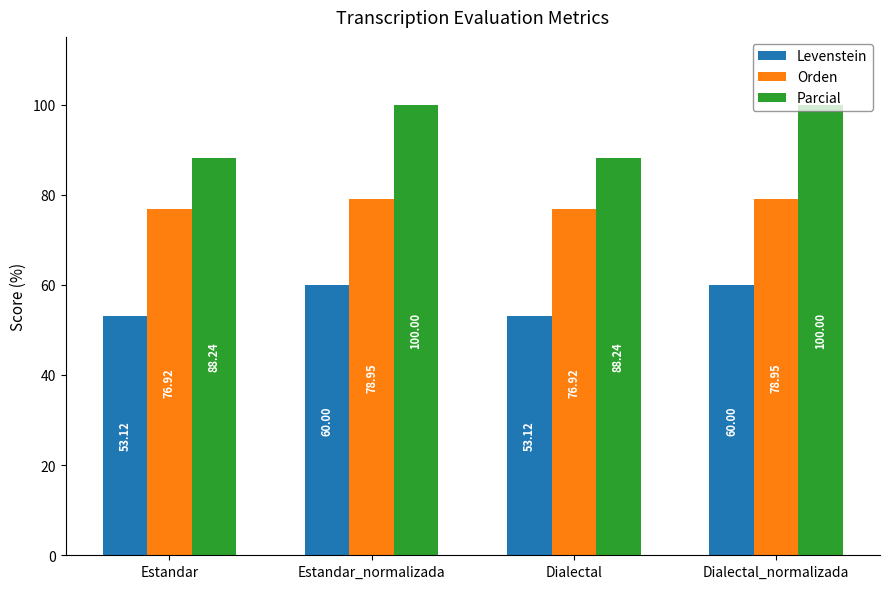

What is the sum of the Orden values at Dialectal_normalizada and Estandar_normalizada?

157.9